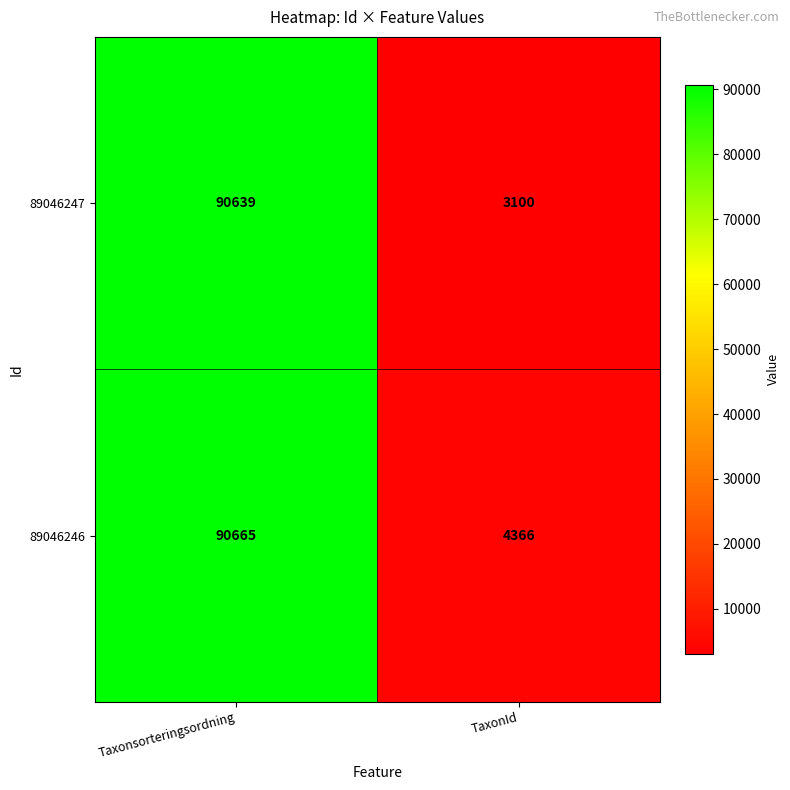

What is the spread (max minus min) of values at TaxonId?

1266